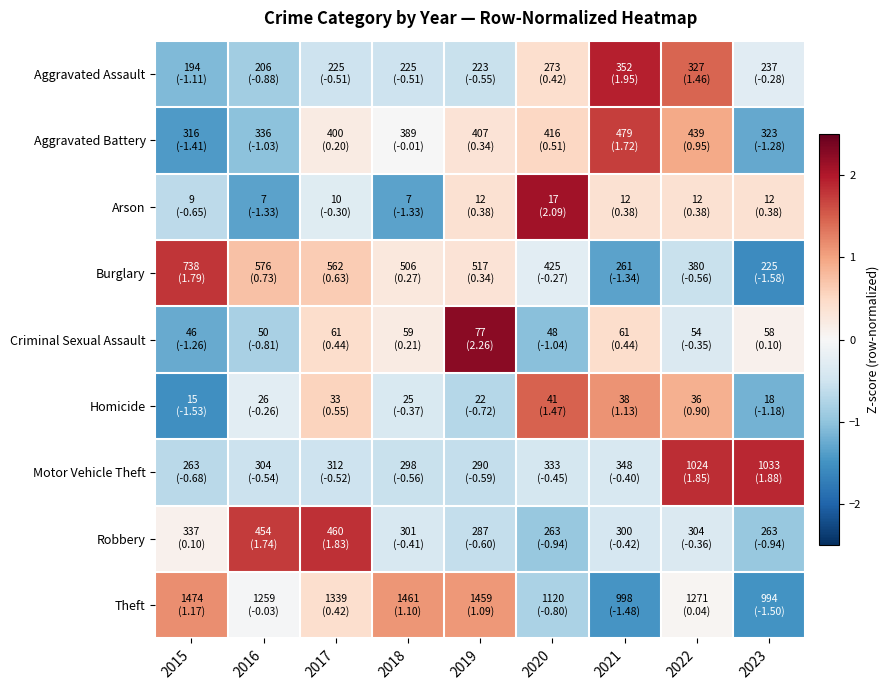

Count the number of data series in this chart.

9